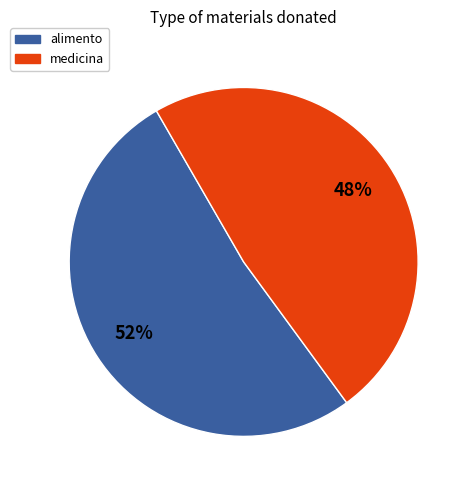

Does any single category account for the majority?

Yes